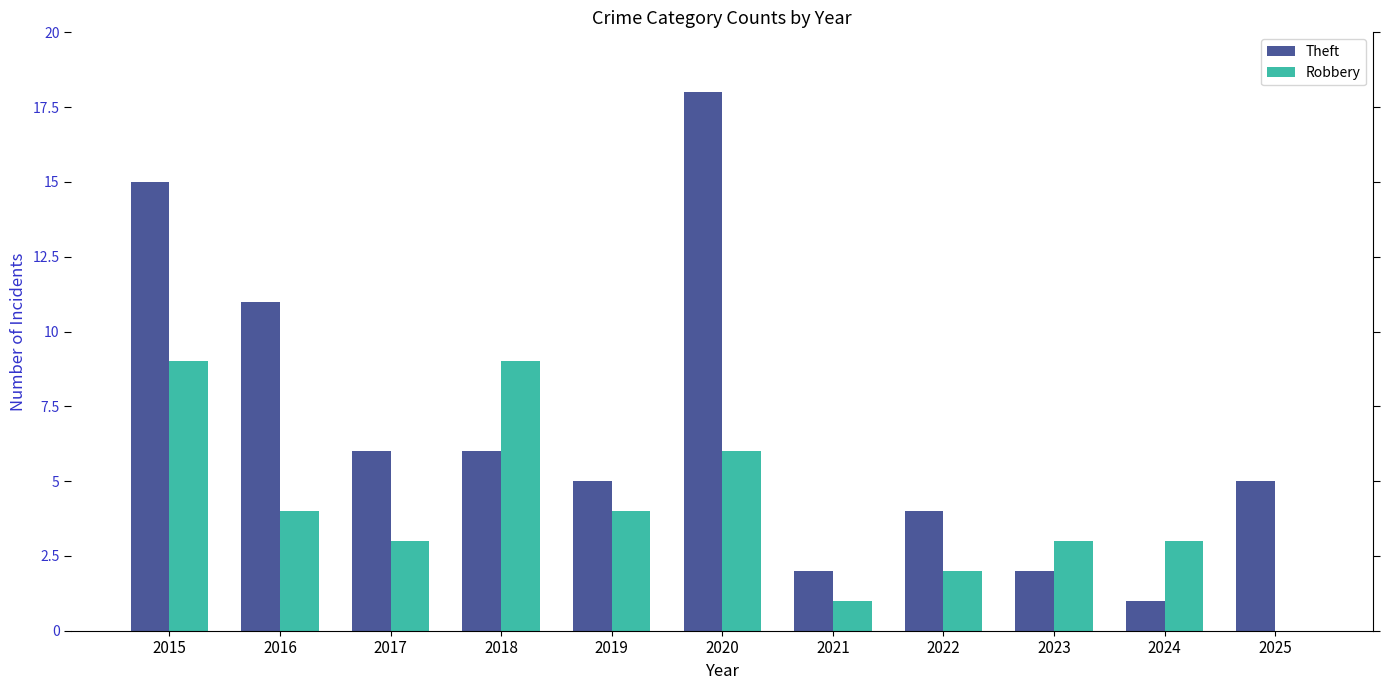

Is it true that Robbery equals 6 at 2020?

True